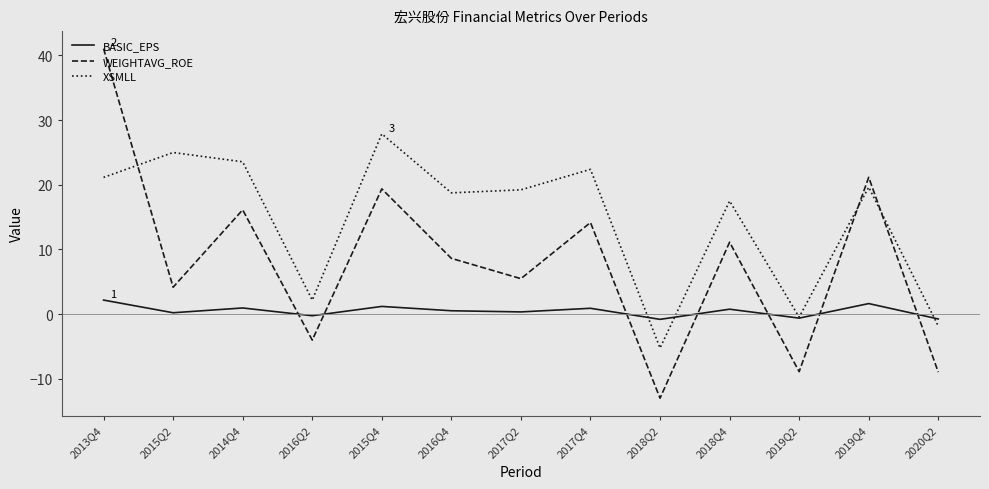

Does the chart display data point markers on the line(s)?

No